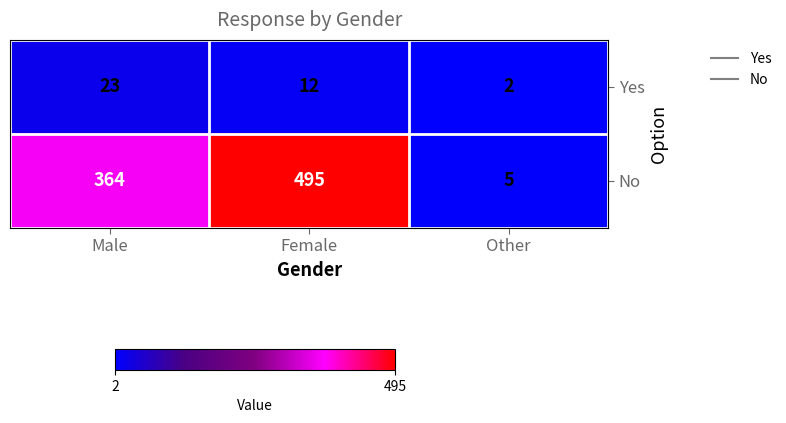

Which category has the highest value in the No series?

Female